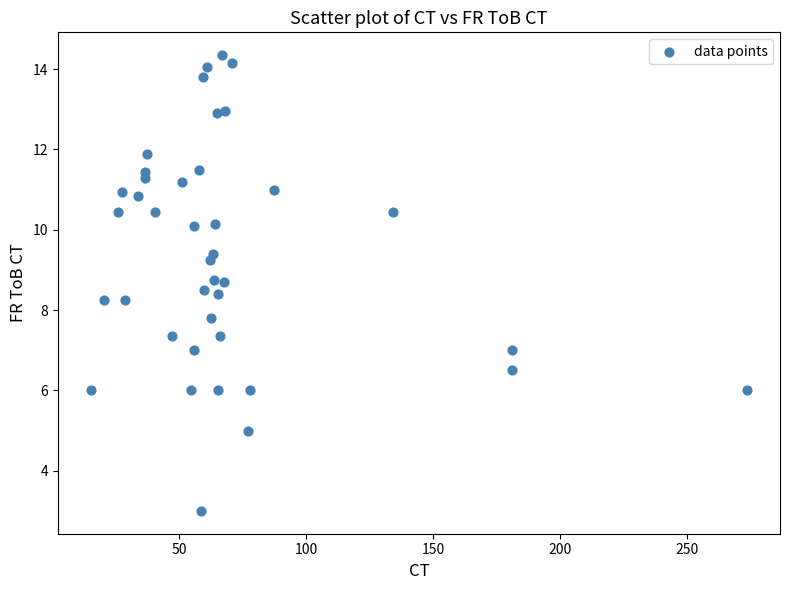

What is the range of X values (max minus min)?

258.4